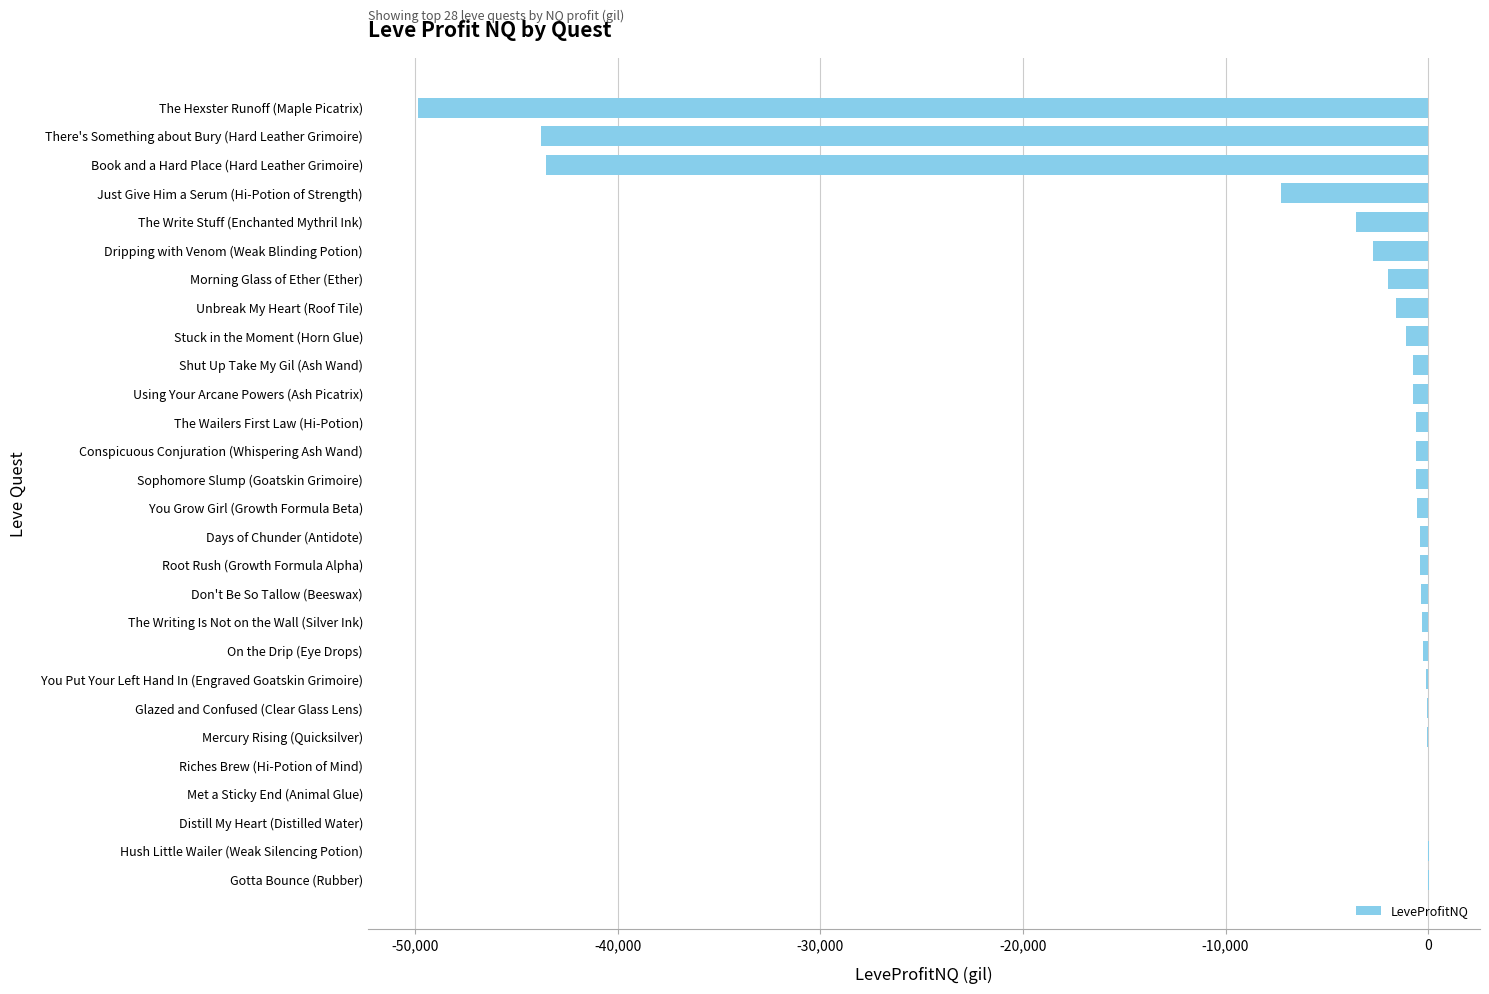

Which has a higher value, The Wailers First Law (Hi-Potion) or The Write Stuff (Enchanted Mythril Ink)?

The Wailers First Law (Hi-Potion)